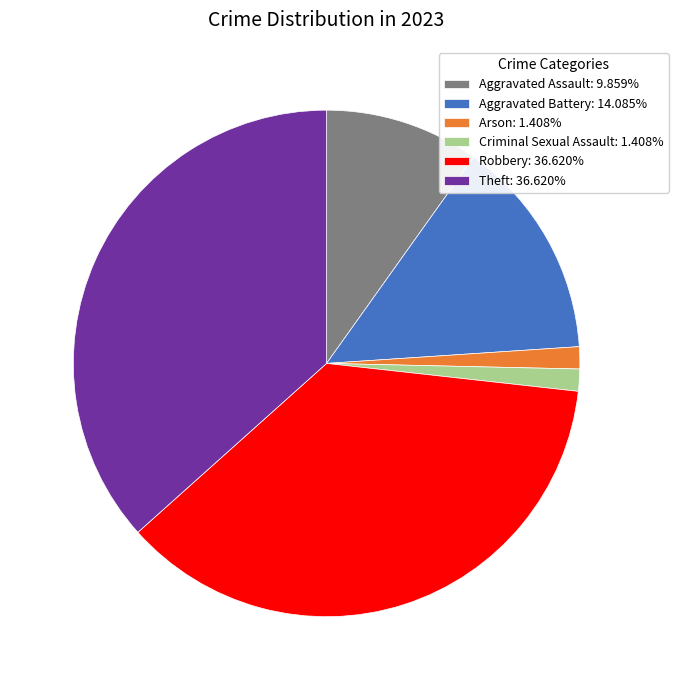

Does any single category account for the majority?

No